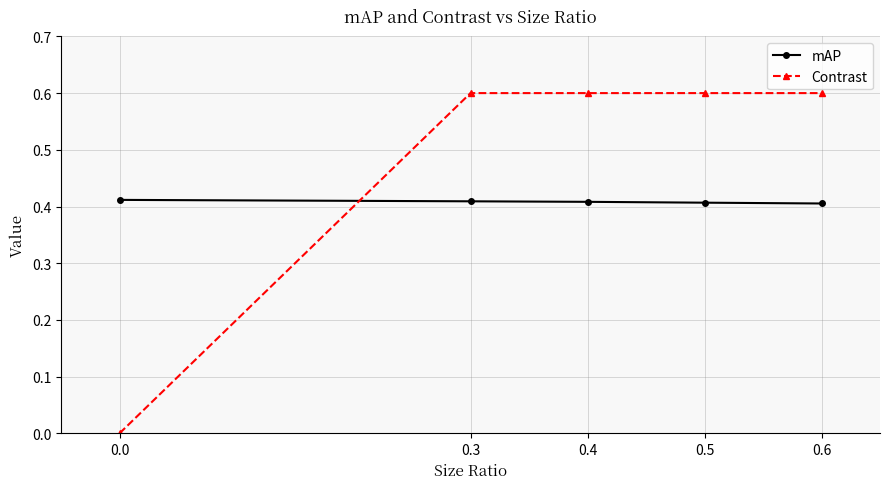

Rank the series by their maximum value, from highest to lowest.

Contrast, mAP